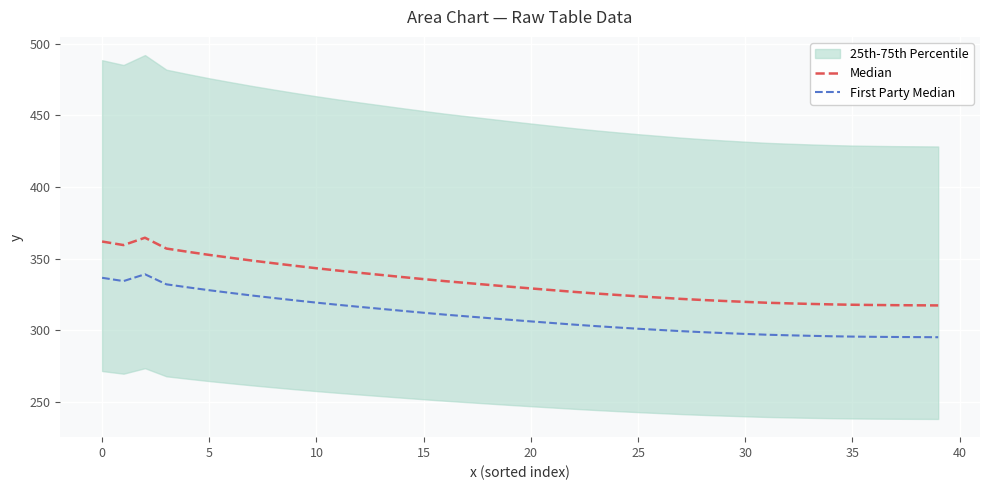

The value of First Party Median at 40 is 139.4. True or false?

False